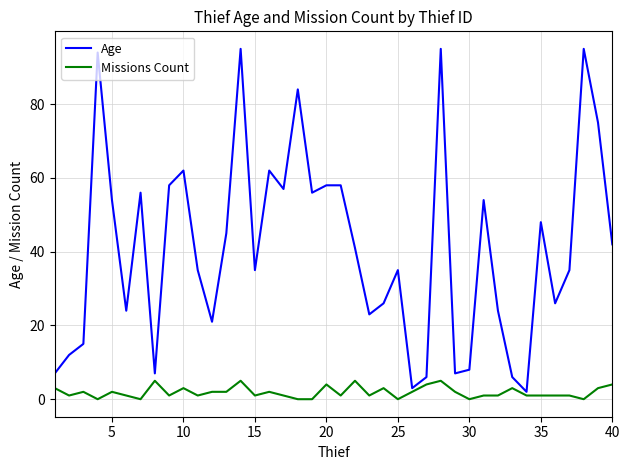

Rank the series by their average value, from highest to lowest.

Age, Missions Count